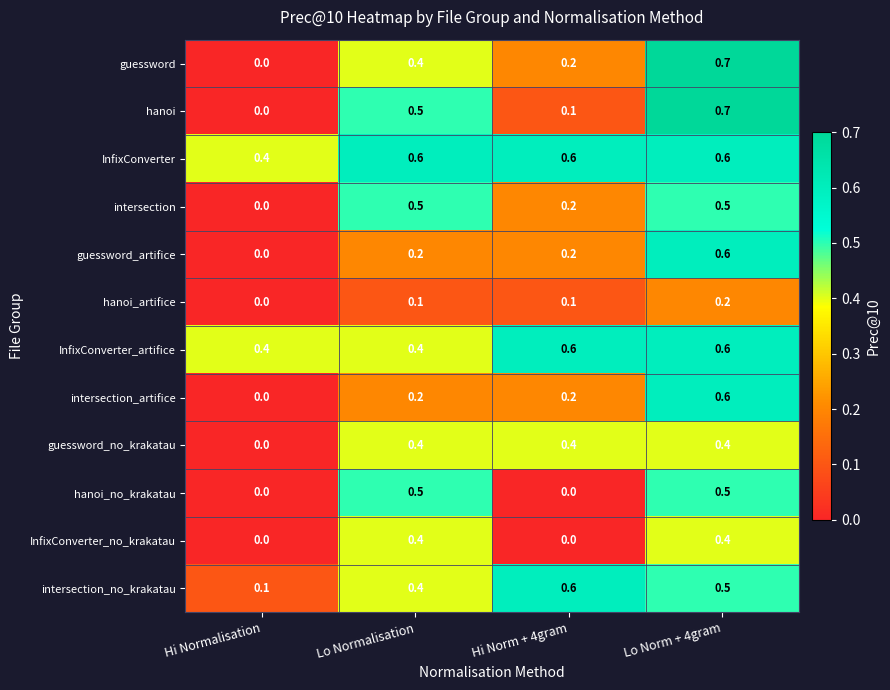

Where is guessword_no_krakatau nearest to the value 0?

Hi Normalisation